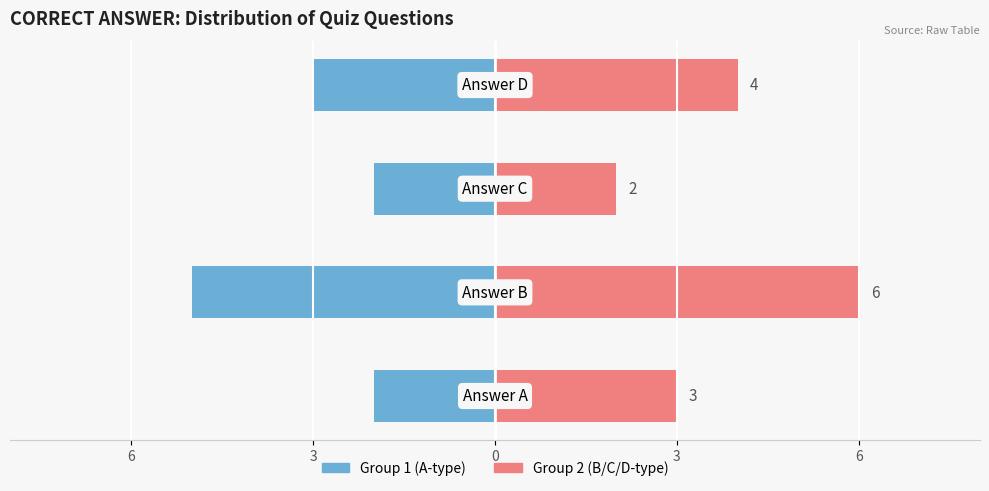

What is the difference between the B/C/D answers values at 6 and 3?

1